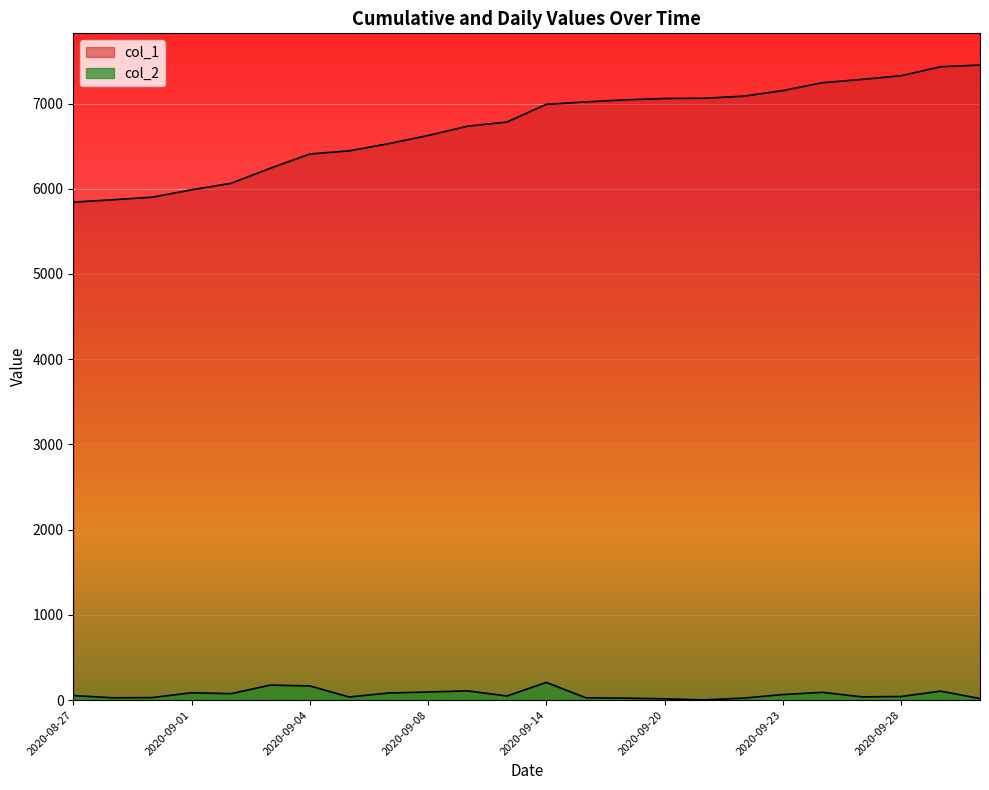

Reading right to left, extract all data points from this chart.

col_2: 19	106	43	39	92	66	24	3	16	24	28	208	49	109	96	84	37	167	177	76	87	30	28	54
col_1: 7451	7432	7326	7283	7244	7152	7086	7062	7059	7043	7019	6991	6783	6734	6625	6529	6445	6408	6241	6064	5988	5901	5871	5843